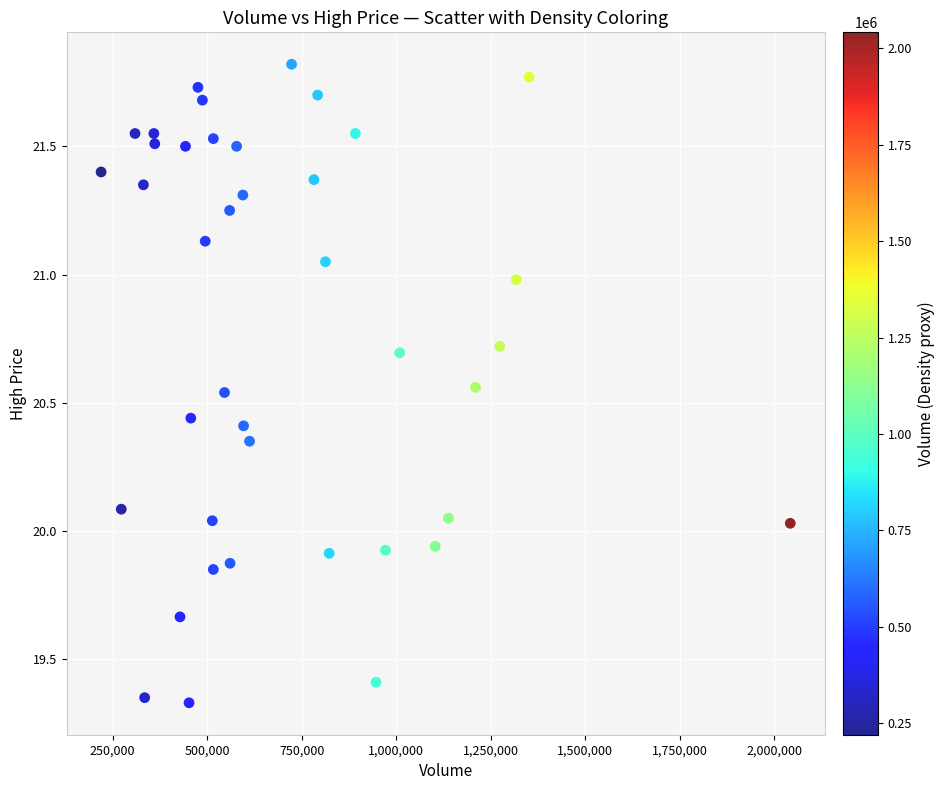

What is the range of X values (max minus min)?

1822200.0